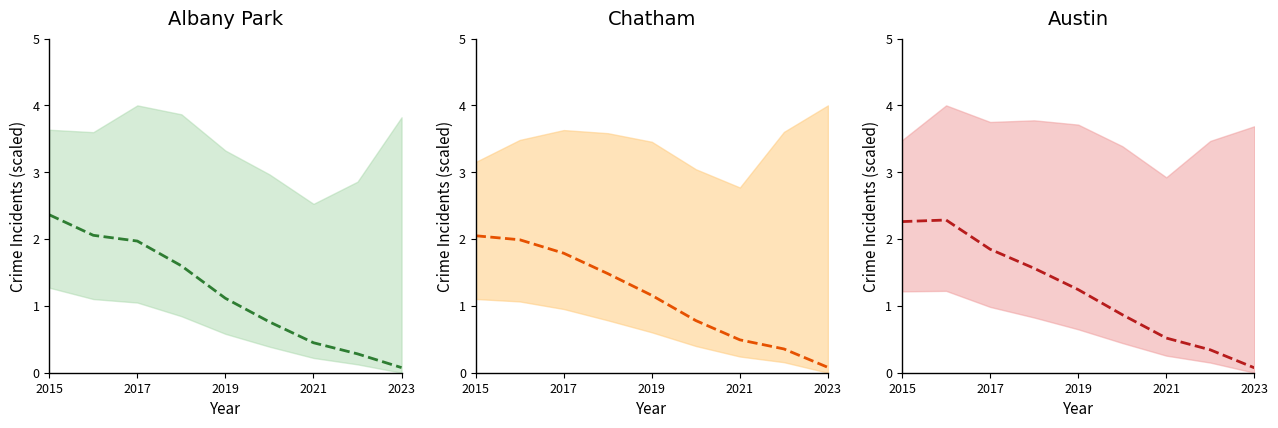

How many data points in Chatham trend are above 1?

5